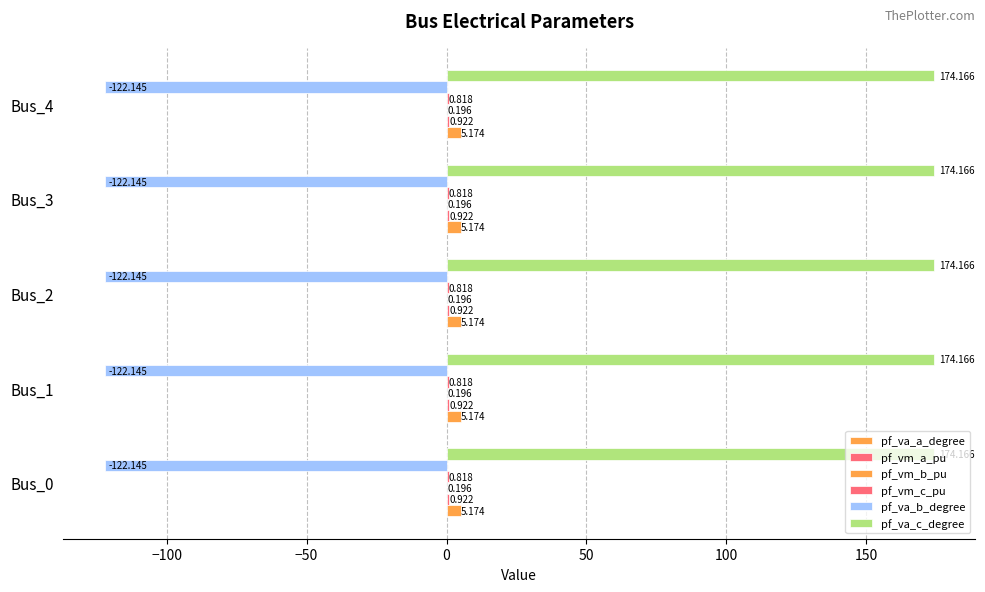

Where is pf_vm_c_pu nearest to the value 0?

Bus_0